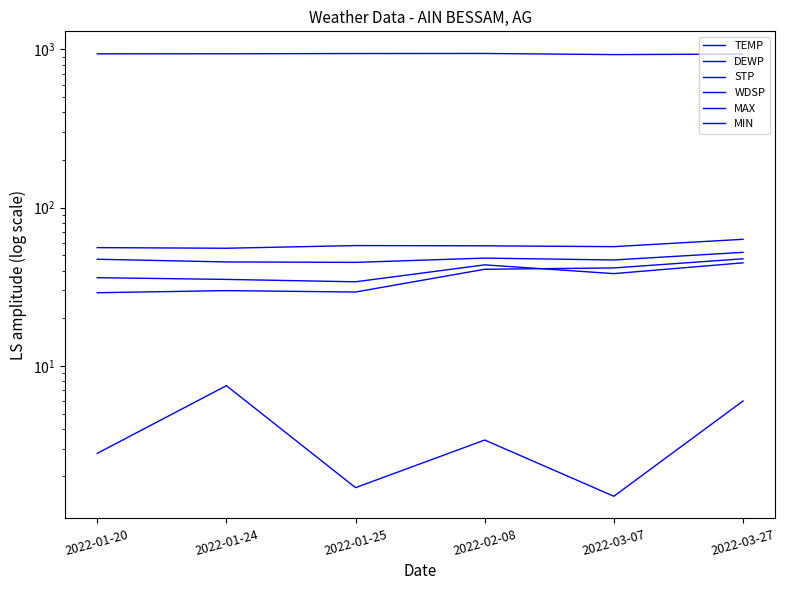

At which label is DEWP closest to 38?

2022-02-08